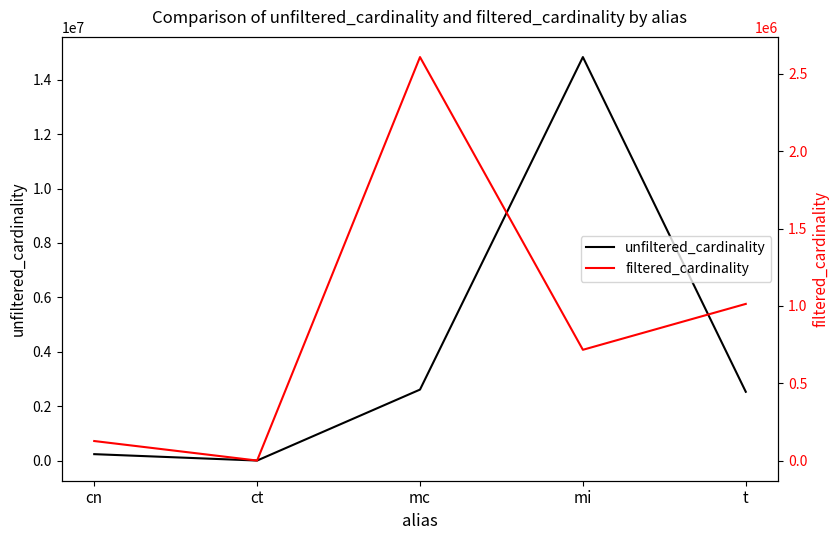

True or false: filtered_cardinality has more than 0 points higher than both neighbors.

True